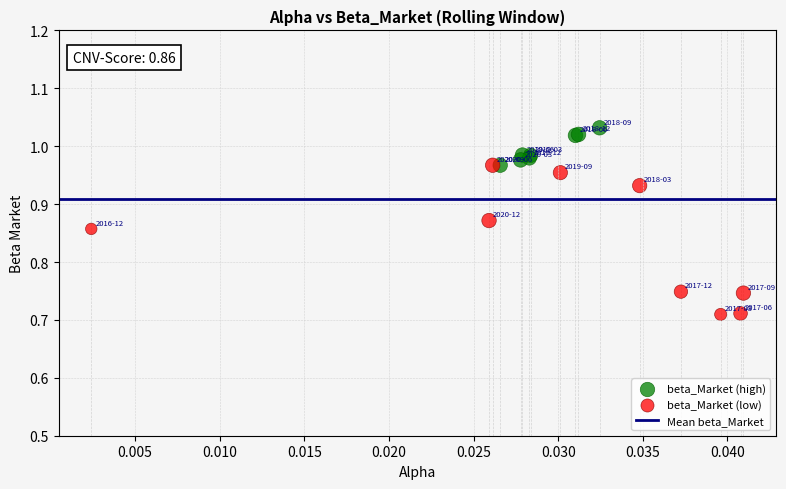

Which series has the widest spread of Y values?

beta_Market (low)